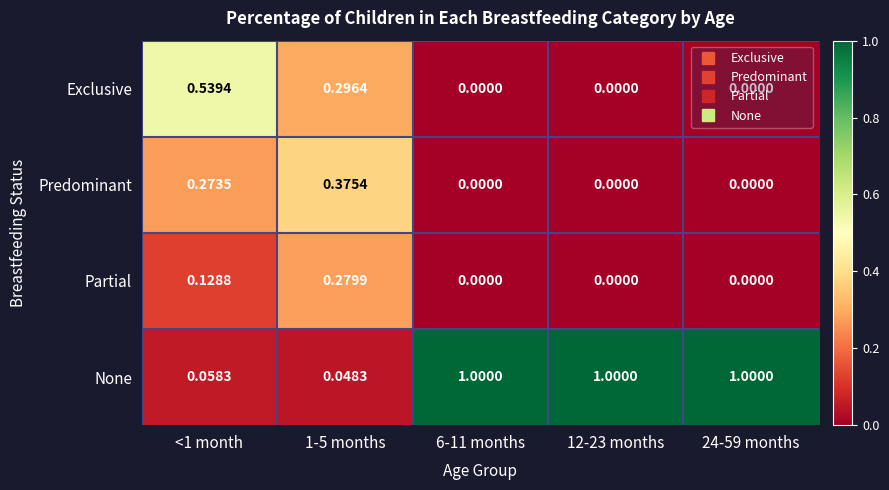

List the series in order of their peak value, lowest first.

Partial, Predominant, Exclusive, None